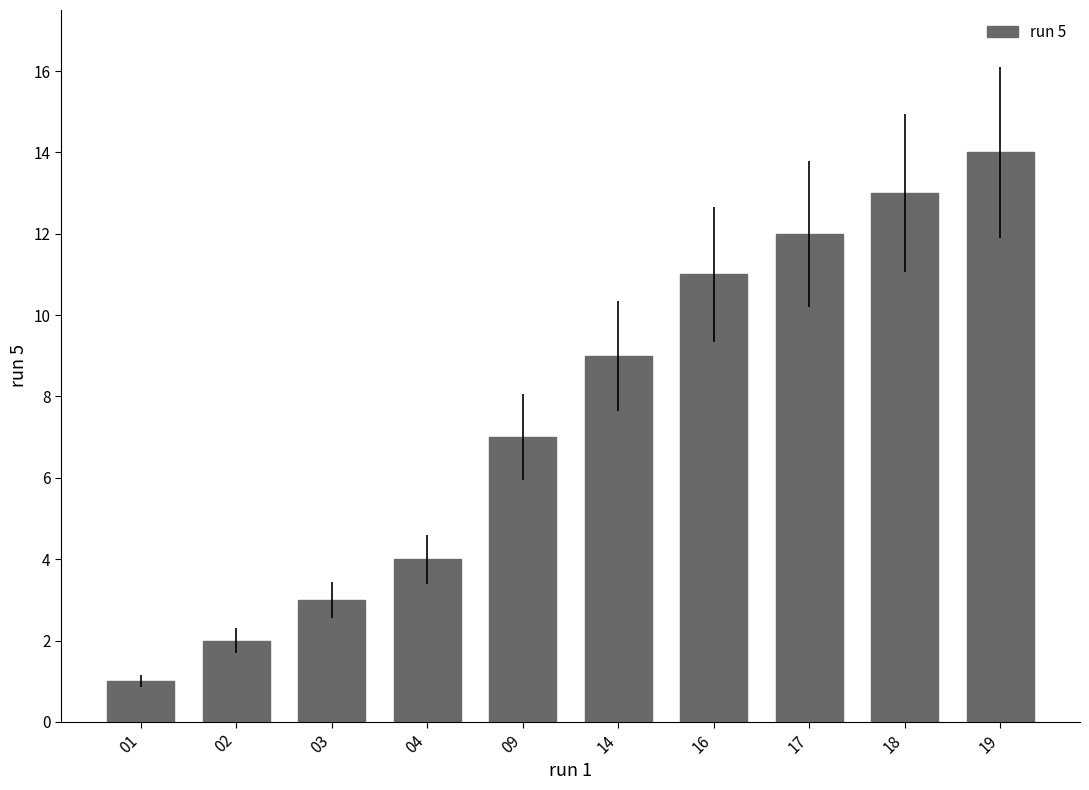

Which category has the highest value across all series?

19